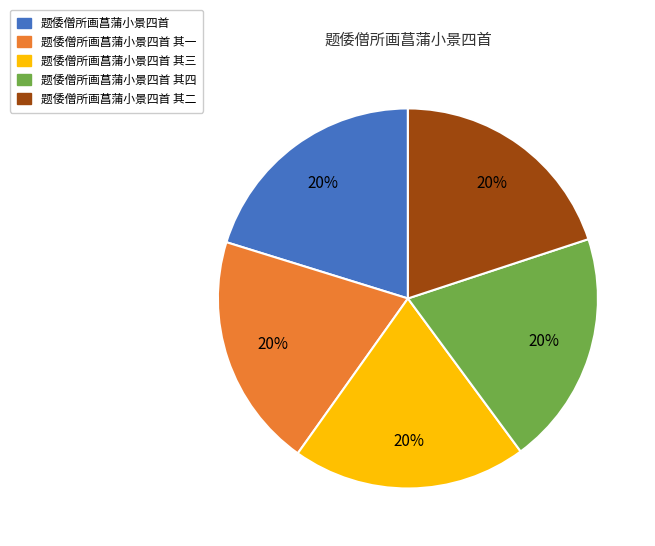

Count the number of slices in the pie.

5